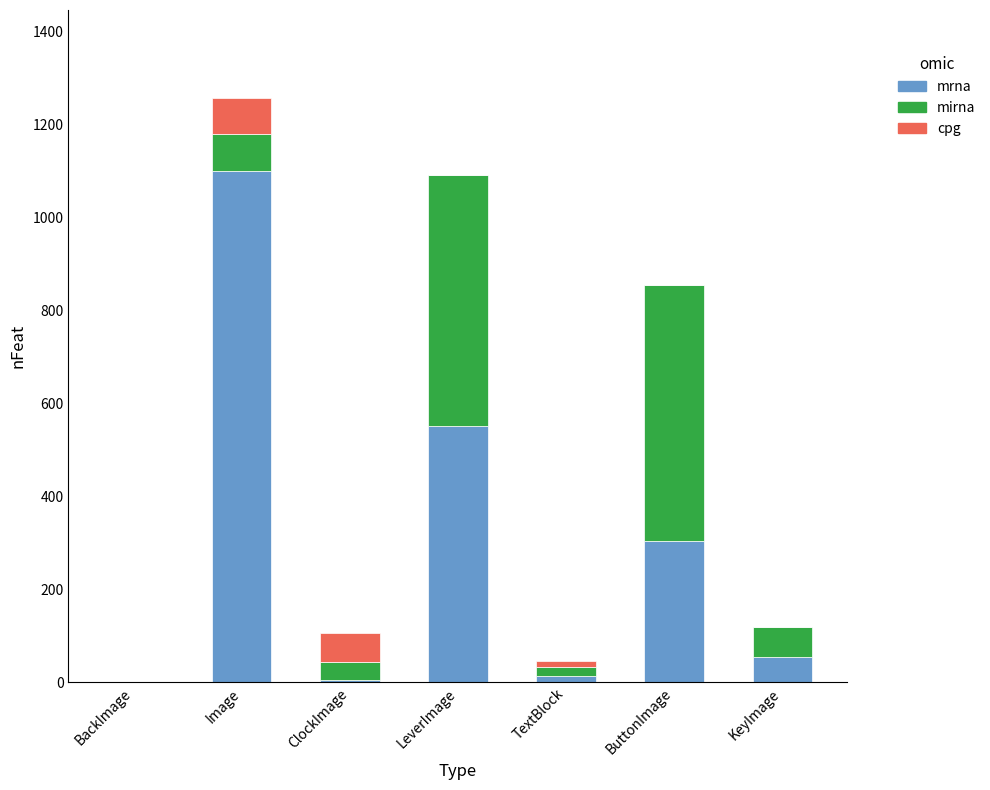

Reading left to right, transcribe the values for mrna.

BackImage=0	Image=1100	ClockImage=6	LeverImage=552	TextBlock=14	ButtonImage=304	KeyImage=54